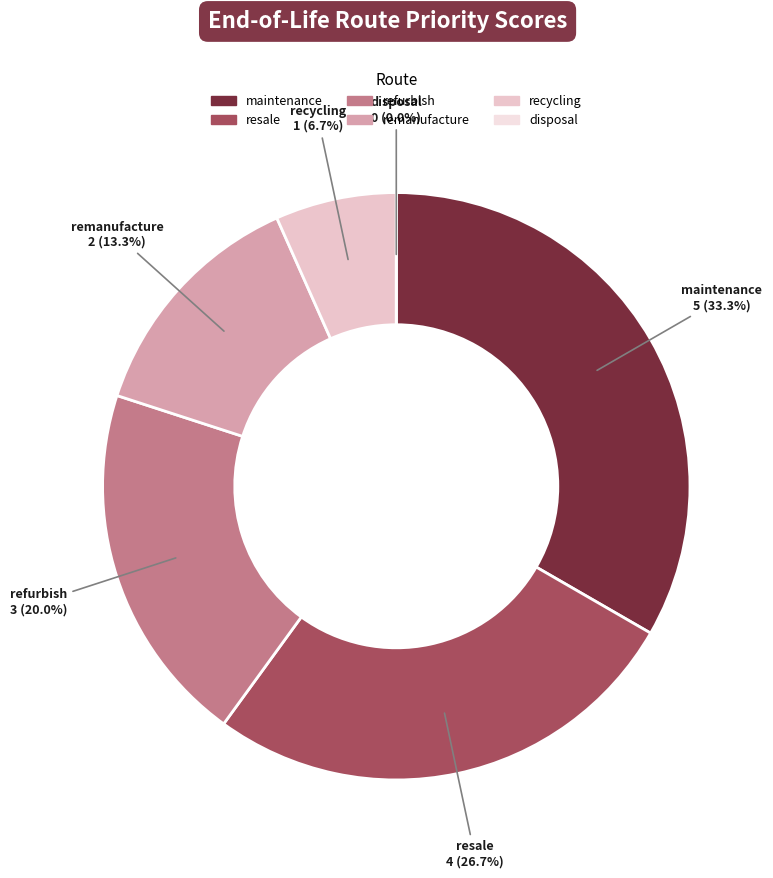

Combined, do recycling and refurbish account for over 50%?

No